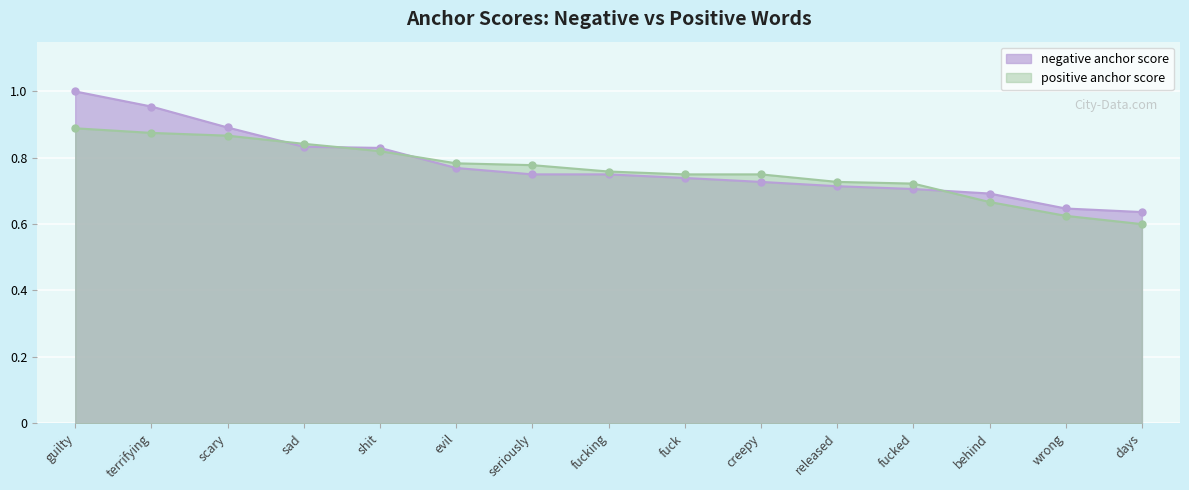

What is the label of the 7th point from the left?

seriously